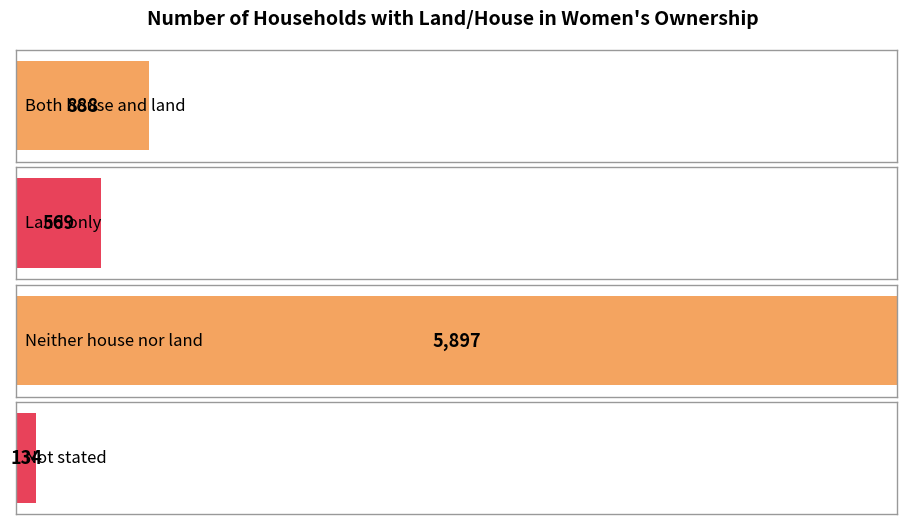

The value at Both house and land is 1244. True or false?

False